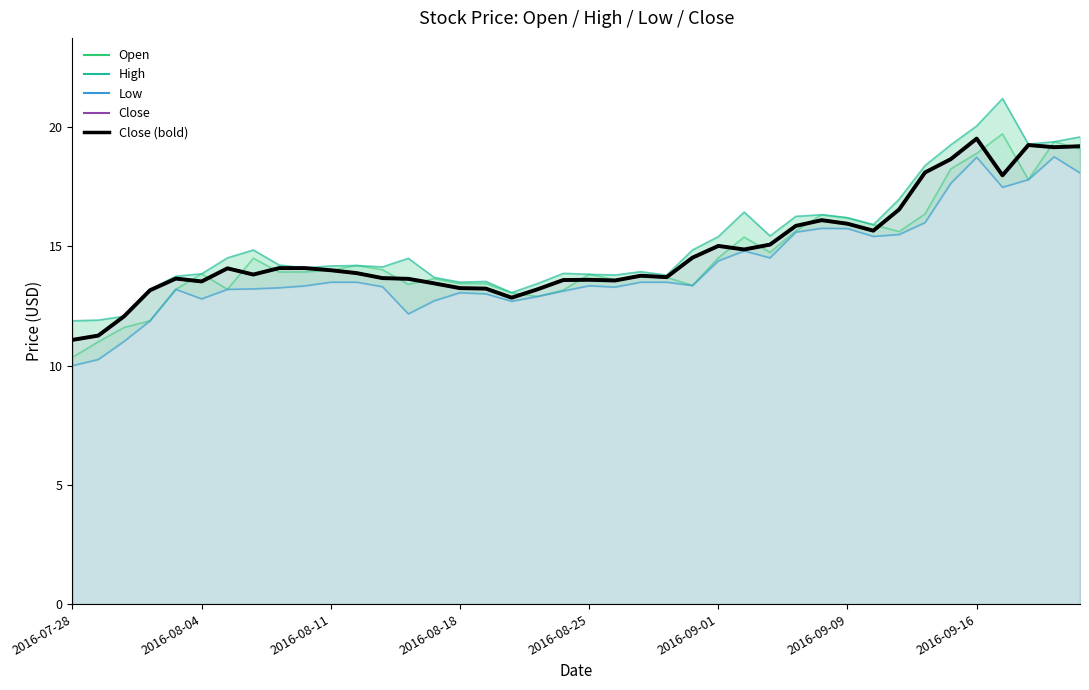

Does the chart have visible grid lines?

No